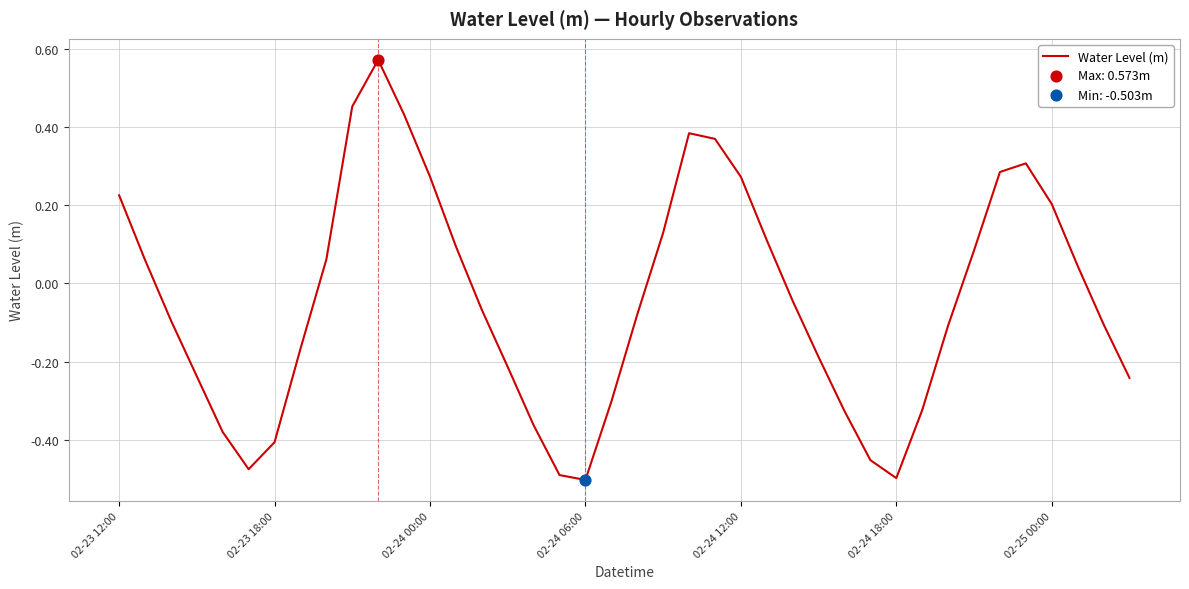

What is the difference between the maximum and minimum values?

1.1